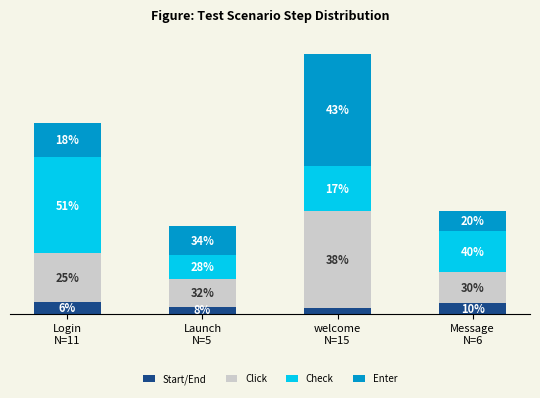

Where does the Click series first go above 2?

Login
N=11